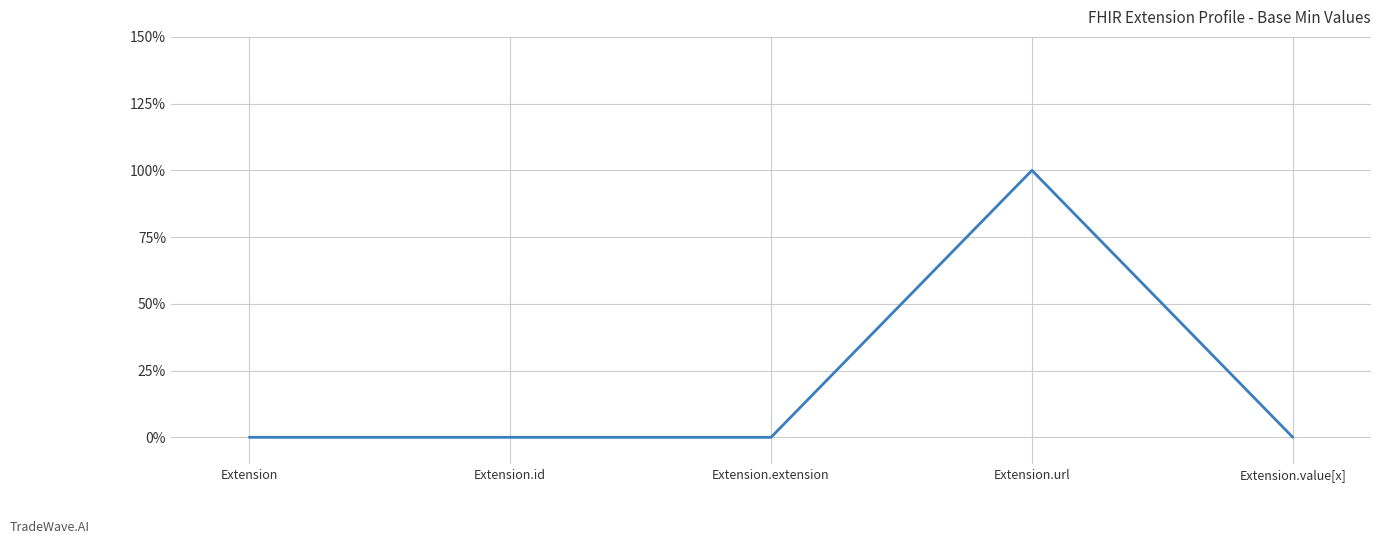

Reading right to left, extract all data points from this chart.

0	1	0	0	0